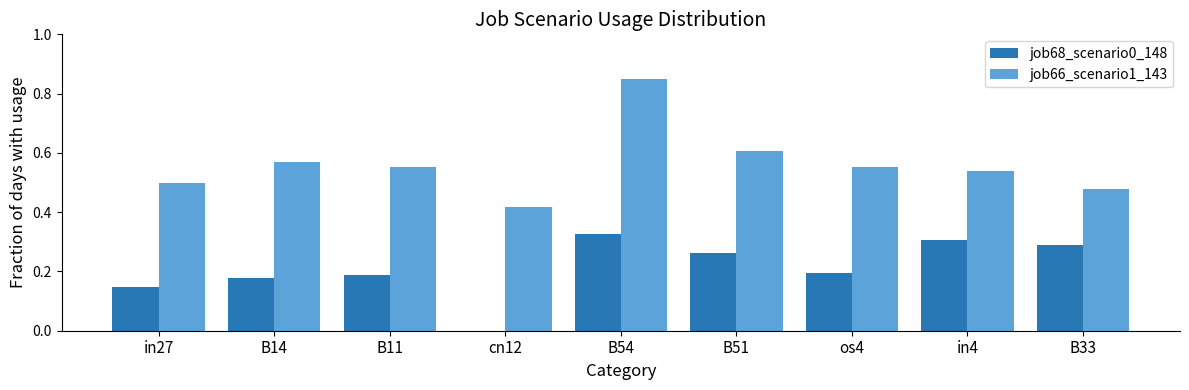

Between in27 and B33, which series saw the biggest shift?

job68_scenario0_148